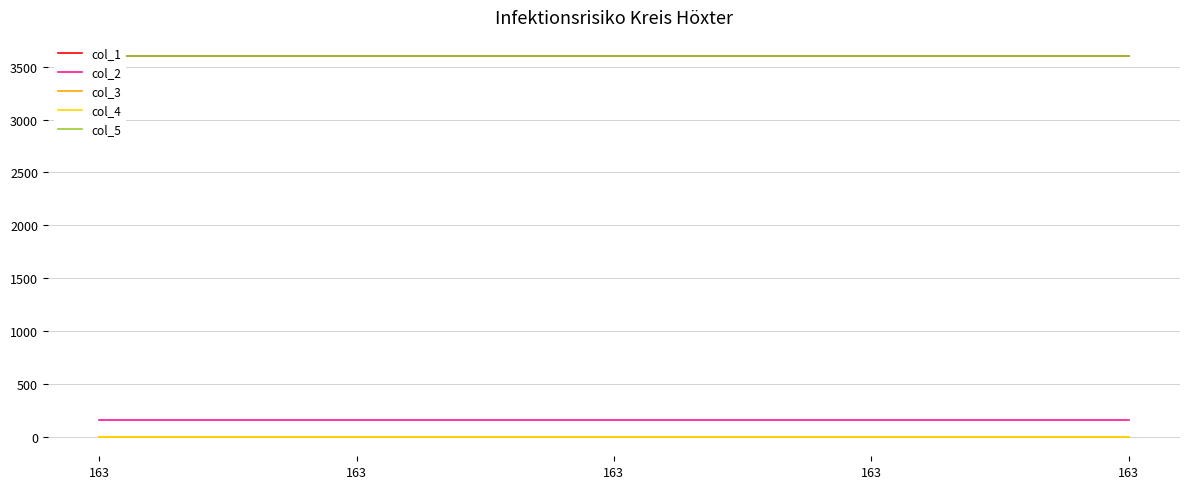

Reading left to right, extract all data points from this chart.

col_1: 3600.0	3600.0	3600.0	3600.0	3600.0
col_2: 163.0	163.0	163.0	163.0	163.0
col_3: 0.0	0.0	0.0	0.0	0.0
col_4: 0.0	0.0	0.0	0.0	0.0
col_5: 3600.2	3600.2	3600.2	3600.2	3600.2